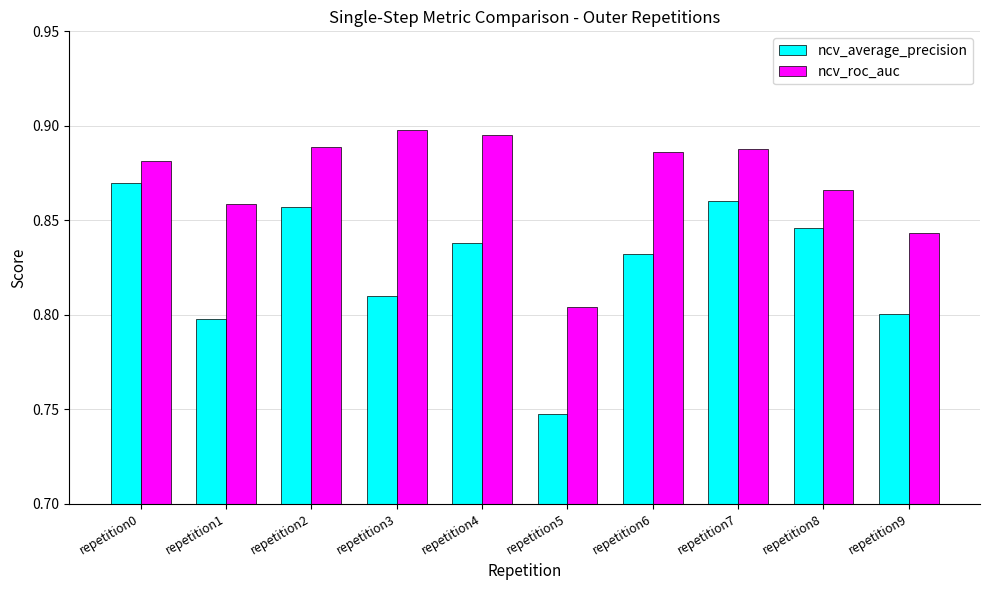

Which category has the lowest value across all series?

repetition5